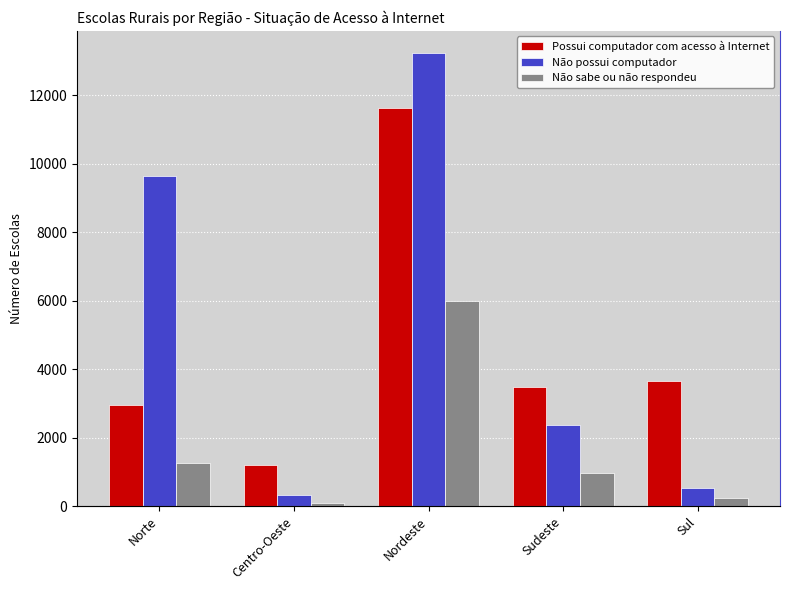

What is the difference between the Não sabe ou não respondeu values at Sudeste and Norte?

285